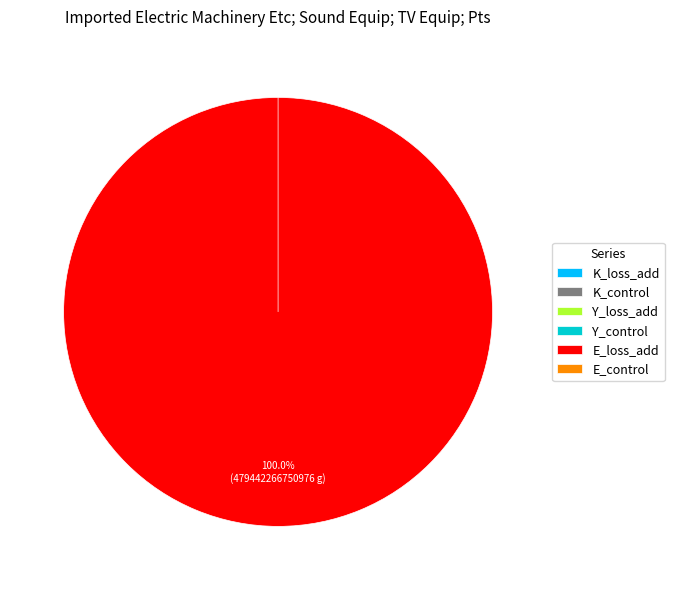

Which category accounts for the majority?

E_loss_add